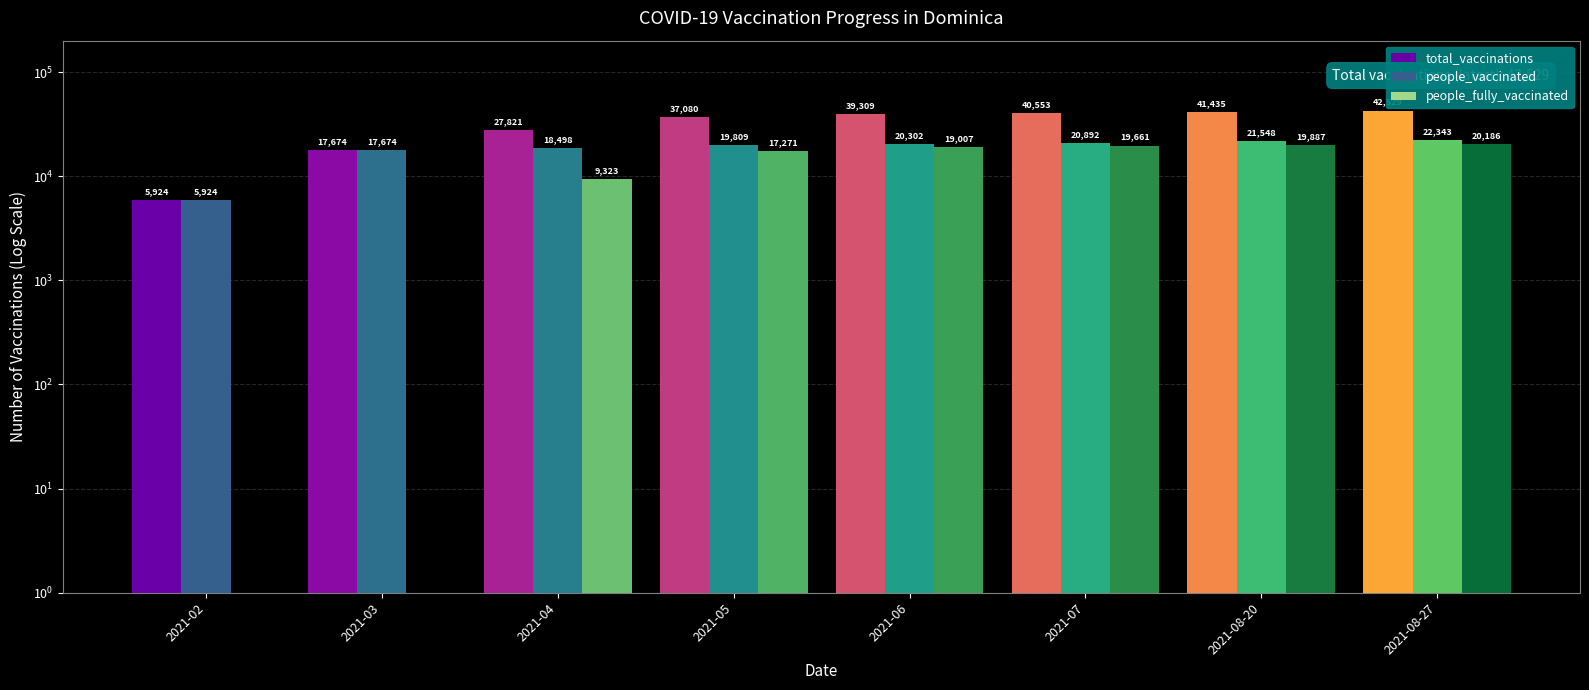

What is the average value of the people_fully_vaccinated series?

13167